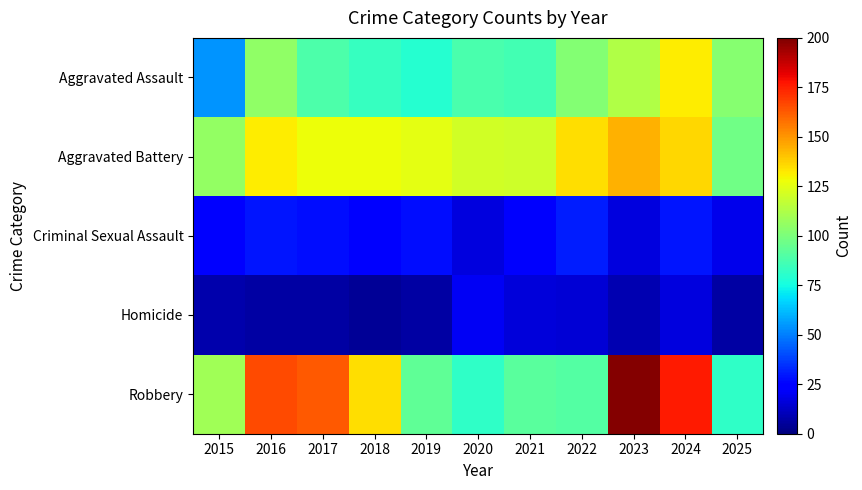

What is the maximum value shown in the chart?

199